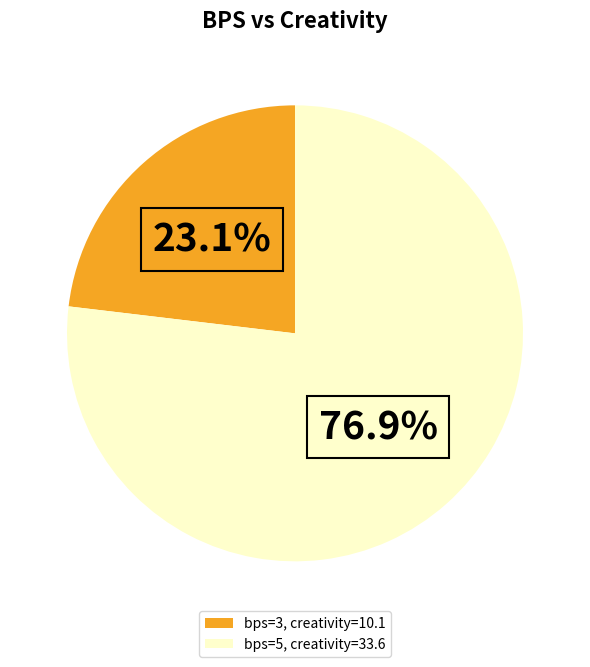

Do bps=3, creativity=10.1 and bps=5, creativity=33.6 together represent more than half of the pie?

Yes